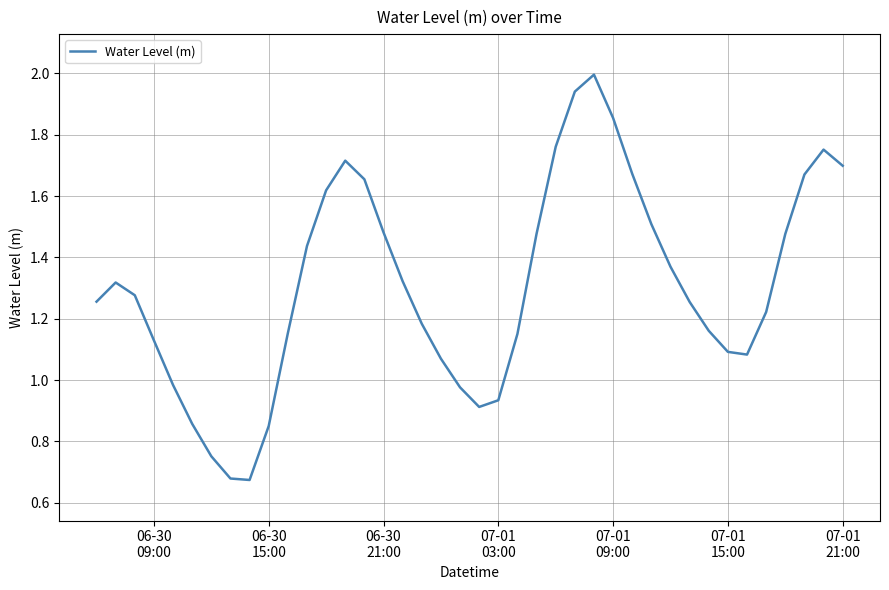

What is the maximum value shown in the chart?

2.0